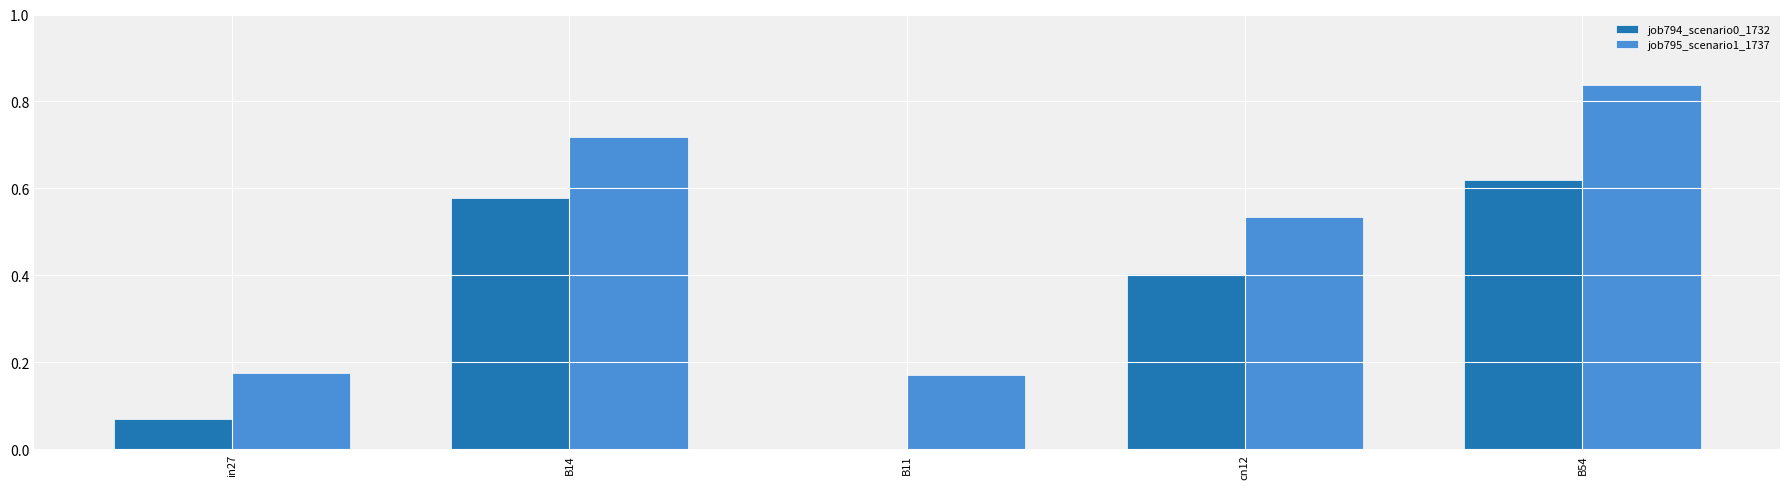

Which series changed the most between cn12 and B54?

job795_scenario1_1737